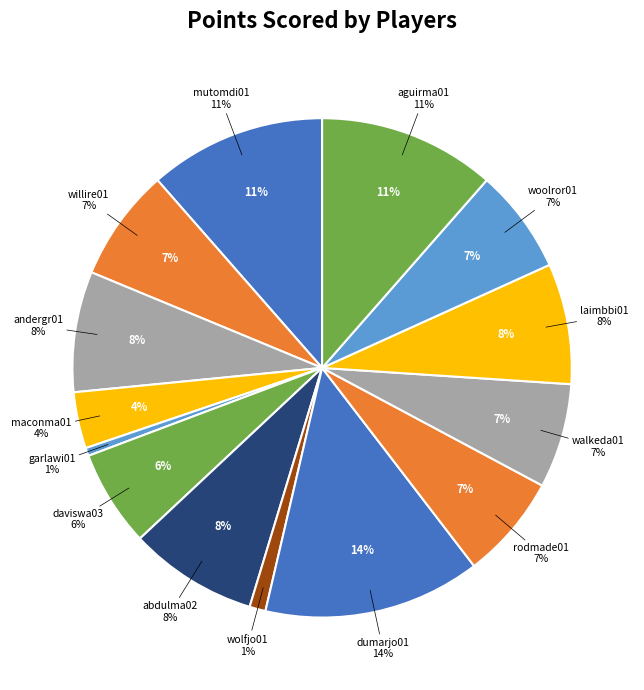

Which has a higher value, walkeda01 or dumarjo01?

dumarjo01